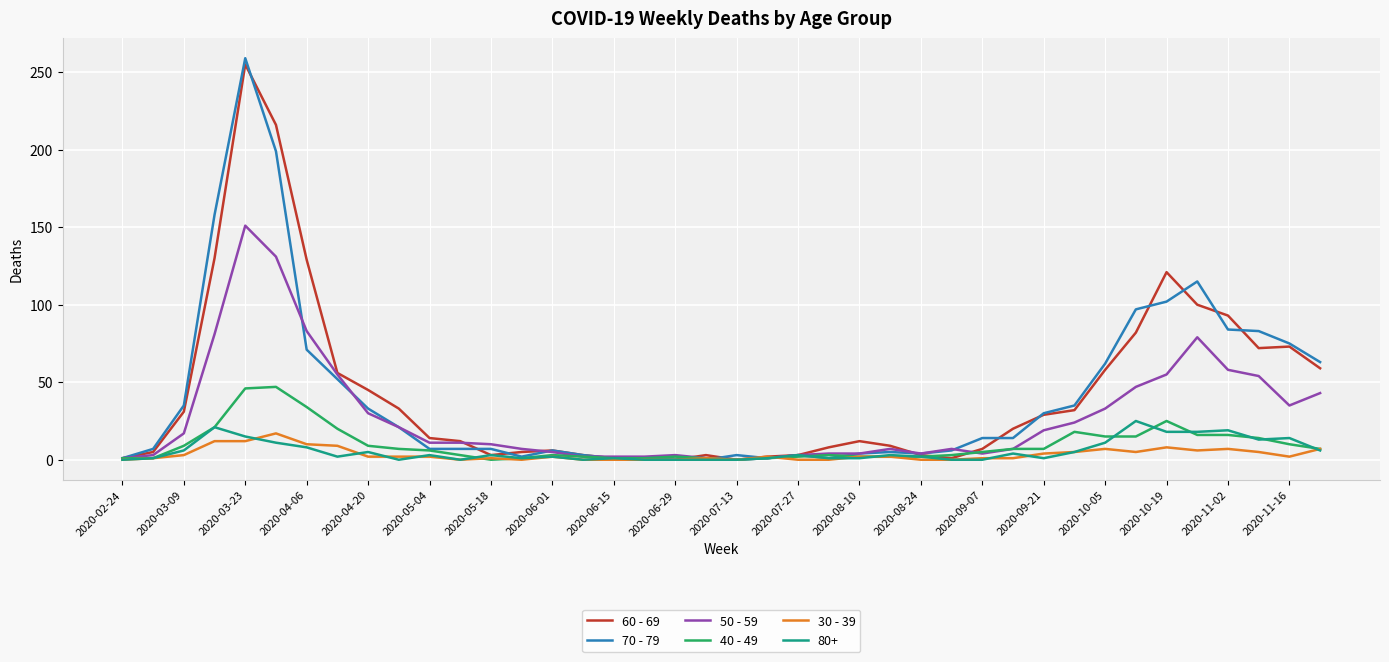

Which series has the largest range (max minus min)?

70 - 79